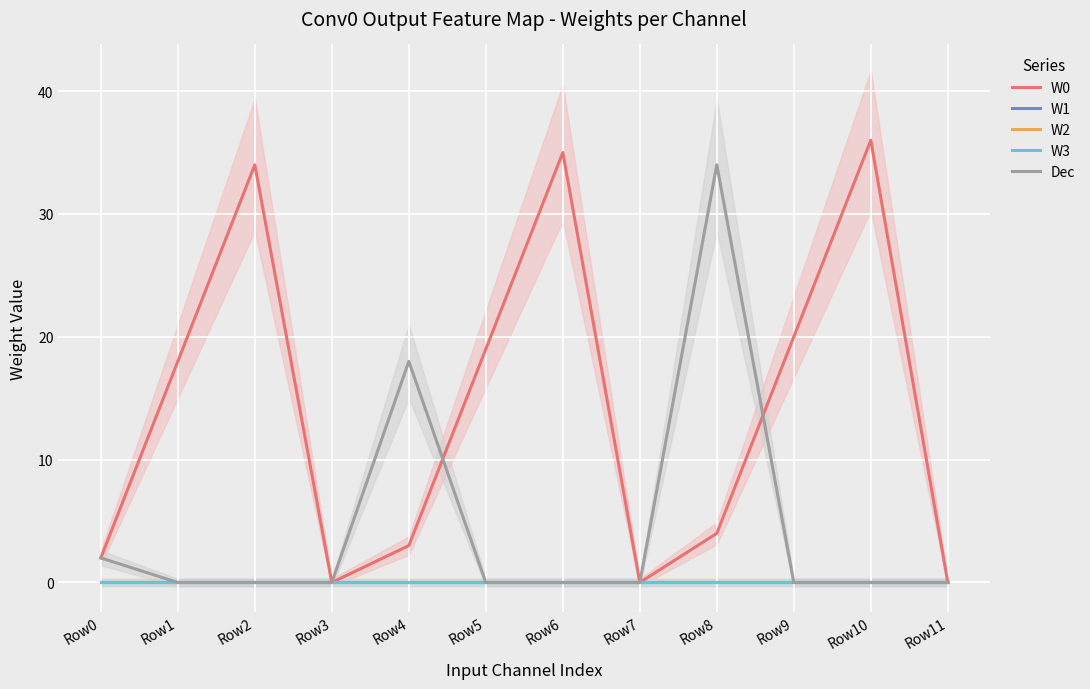

At how many categories does at least one series exceed 30?

4